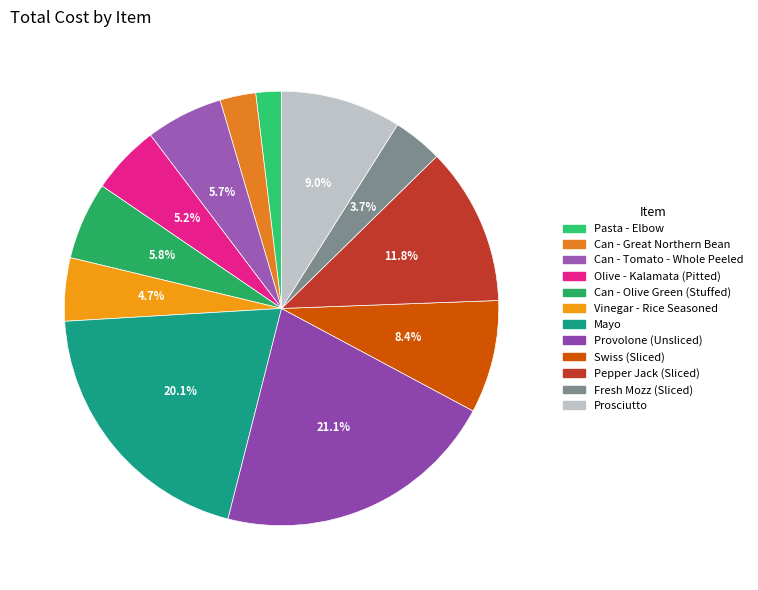

How many slices are in this pie chart?

12